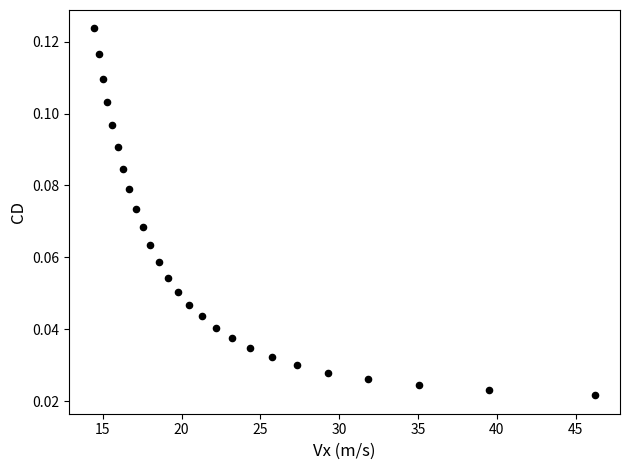

What is the range of X values (max minus min)?

31.8